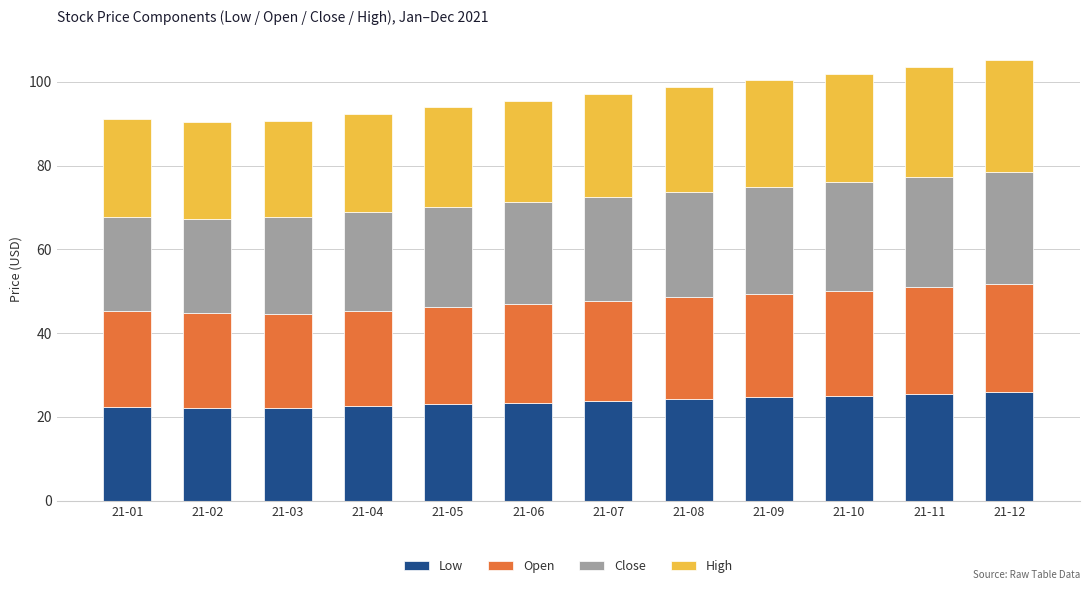

The Low series shows 24.2 at 21-08. True or false?

True